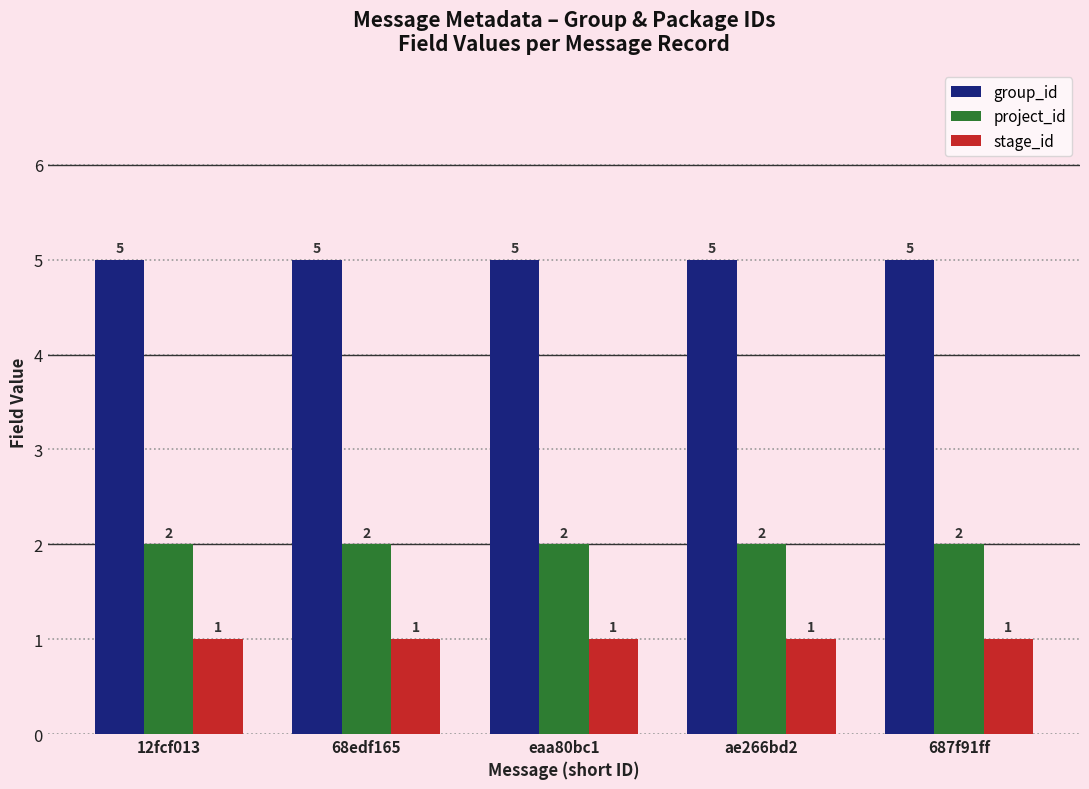

What is the difference between the highest and lowest values at ae266bd2?

4